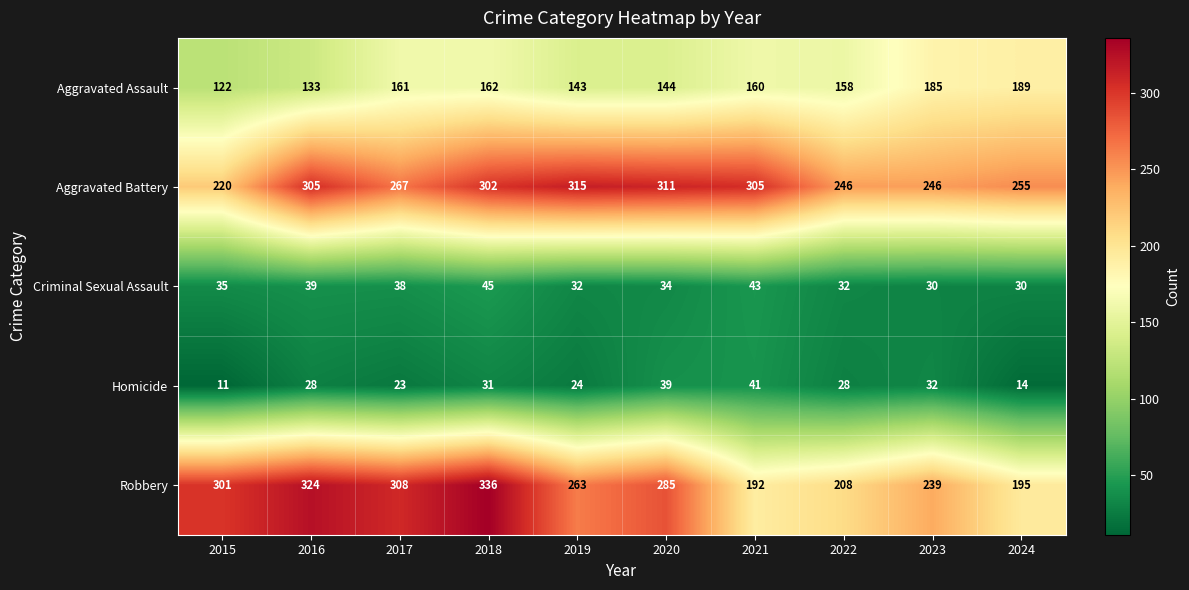

How many categories are shown in the chart?

10